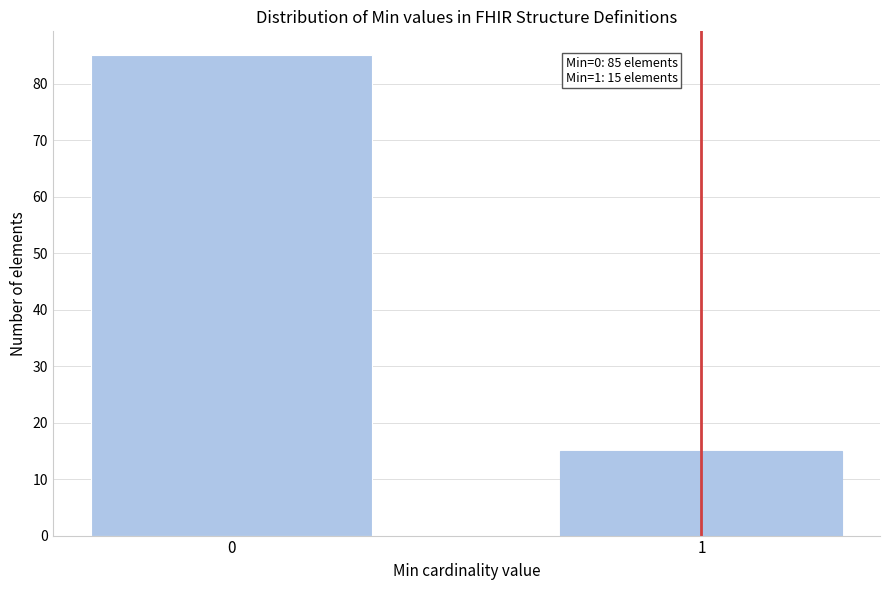

Reading left to right, transcribe all the data shown in this chart.

0=85	1=15